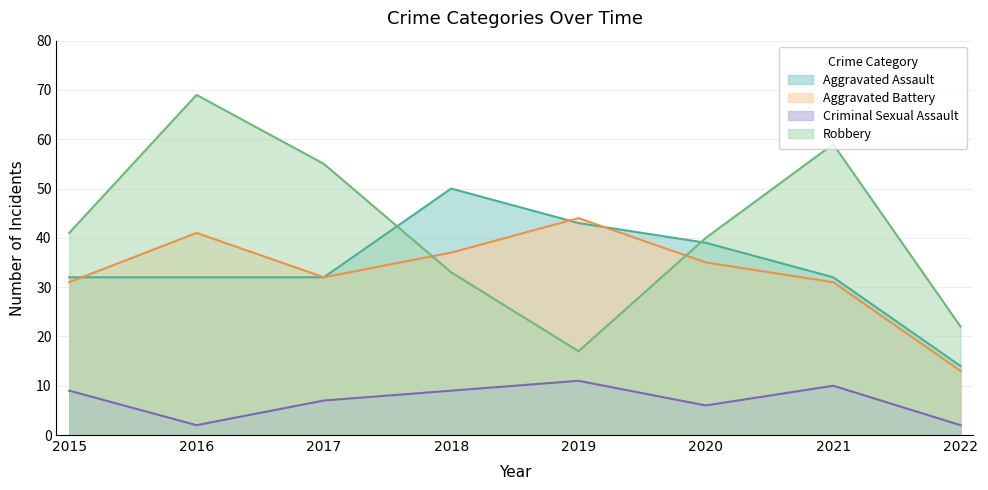

List the series in order of their peak value, highest first.

Robbery, Aggravated Assault, Aggravated Battery, Criminal Sexual Assault